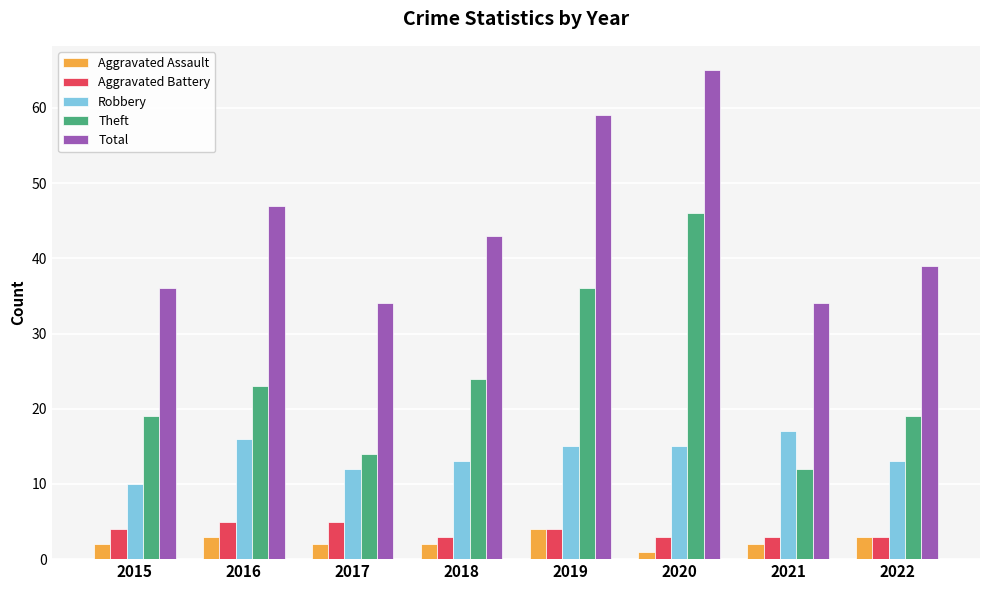

Between 2016 and 2017, which series saw the biggest shift?

Total